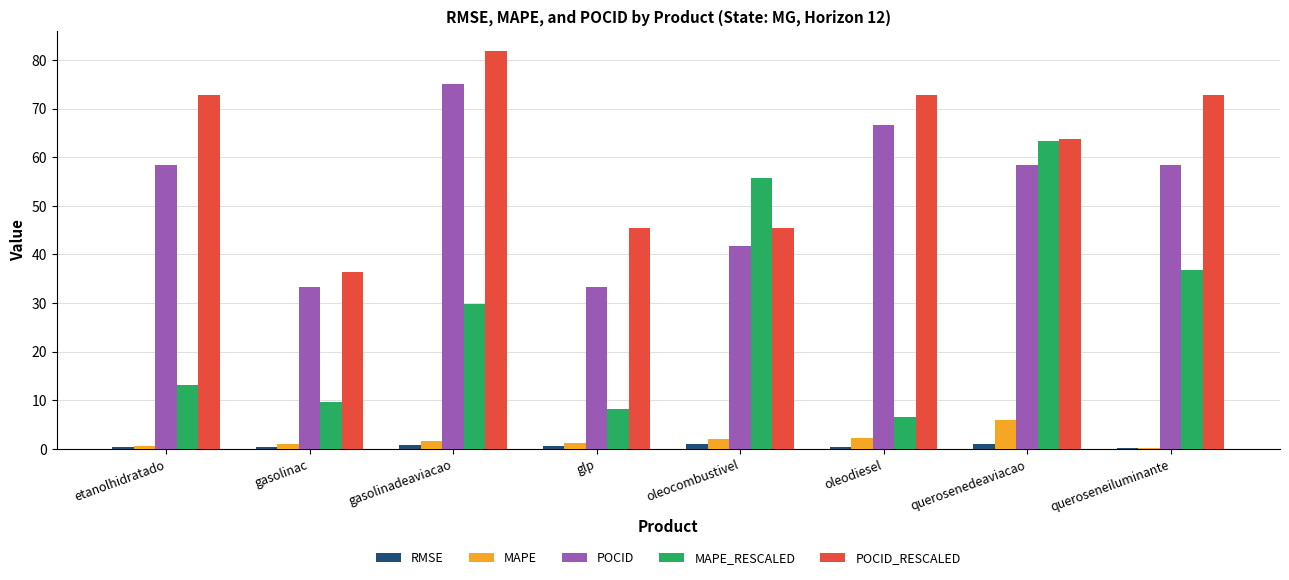

At which label does MAPE_RESCALED reach its peak?

querosenedeaviacao